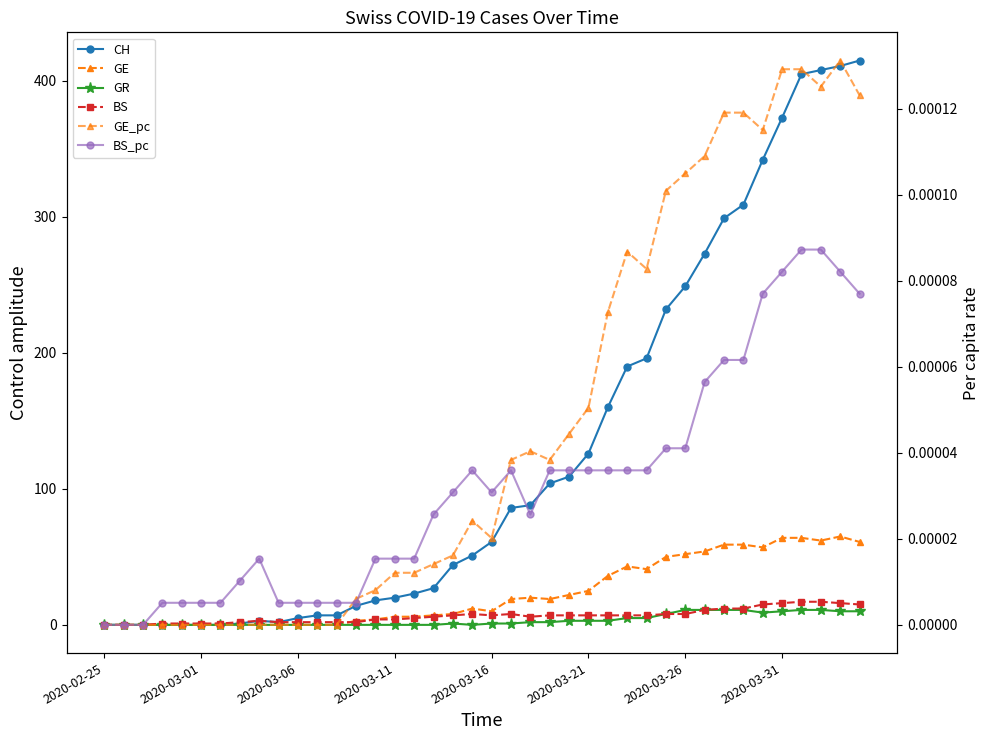

Where is the first local minimum for CH?

9